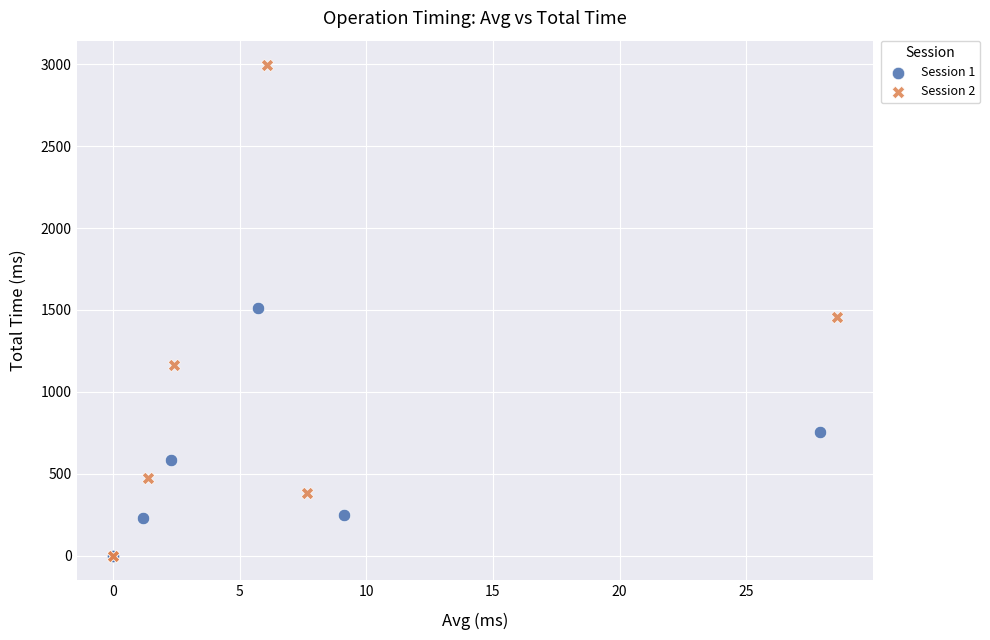

Which series has the largest Y range (max minus min)?

Session 2